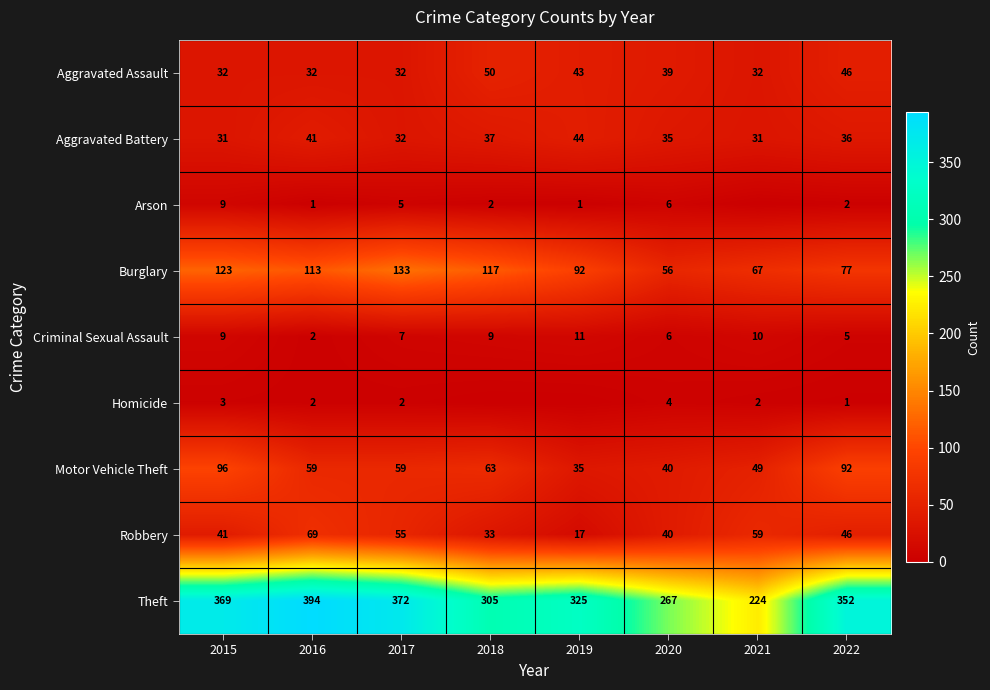

What is the difference between the maximum and minimum values in the Burglary series?

77